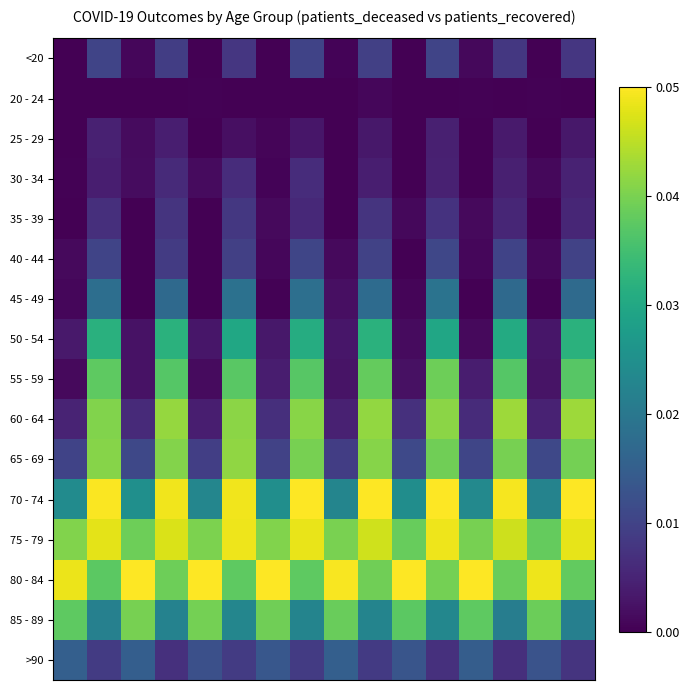

Which series has the largest range (max minus min)?

60 - 64